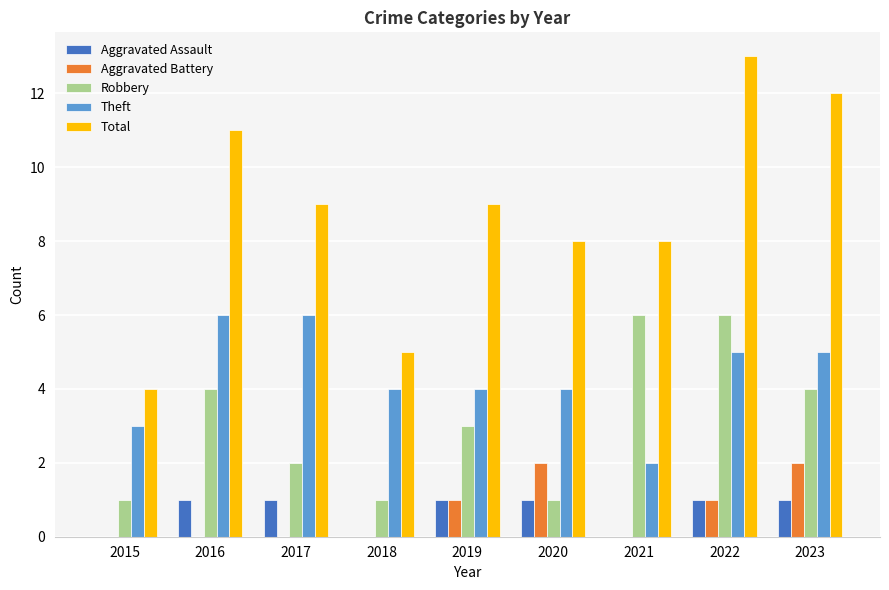

What is the difference between the Theft values at 2022 and 2020?

1